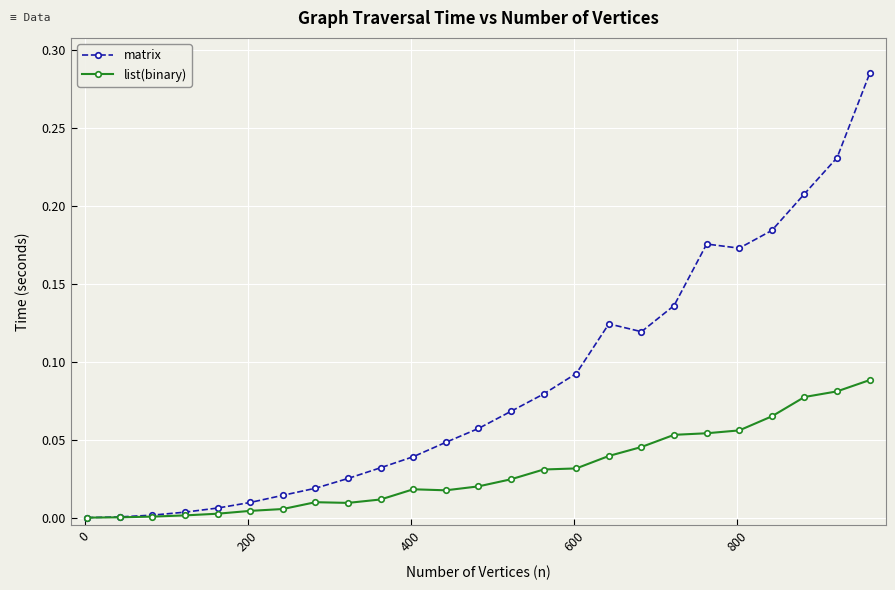

True or false: list(binary) has more than 0 points higher than both neighbors.

True